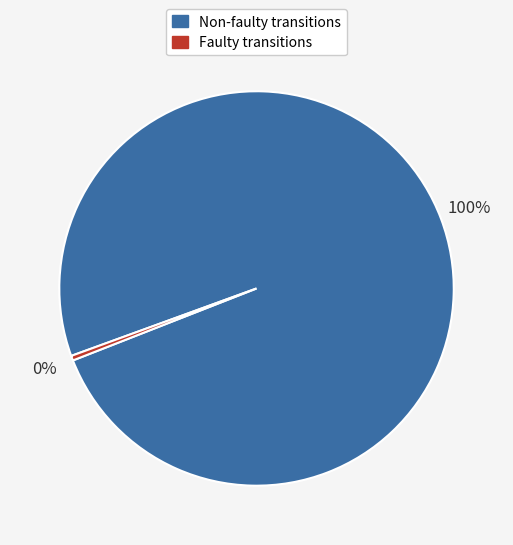

Is there any slice that represents more than half of the pie?

Yes